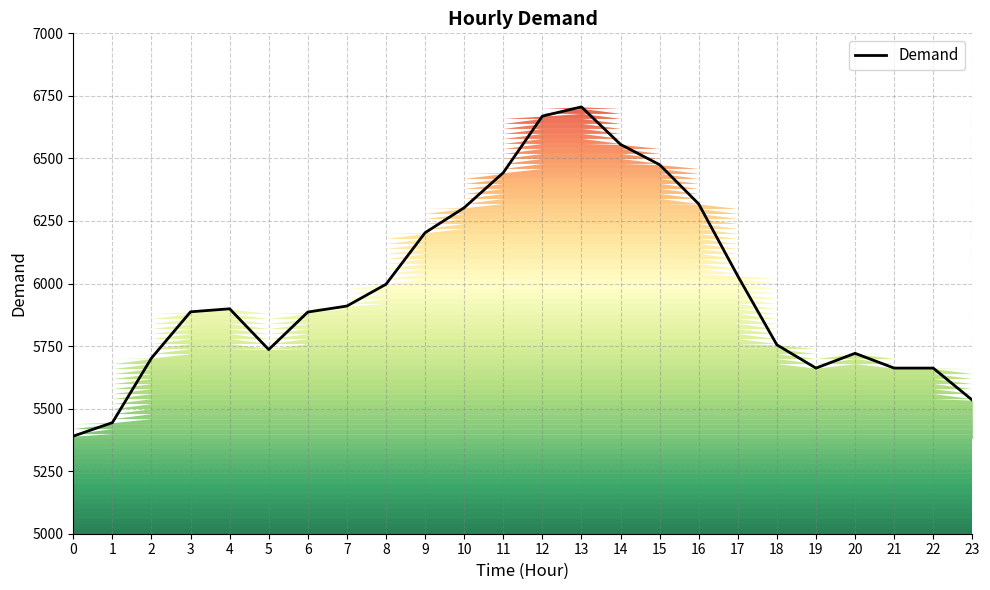

Where does the data first go above 5899?

7